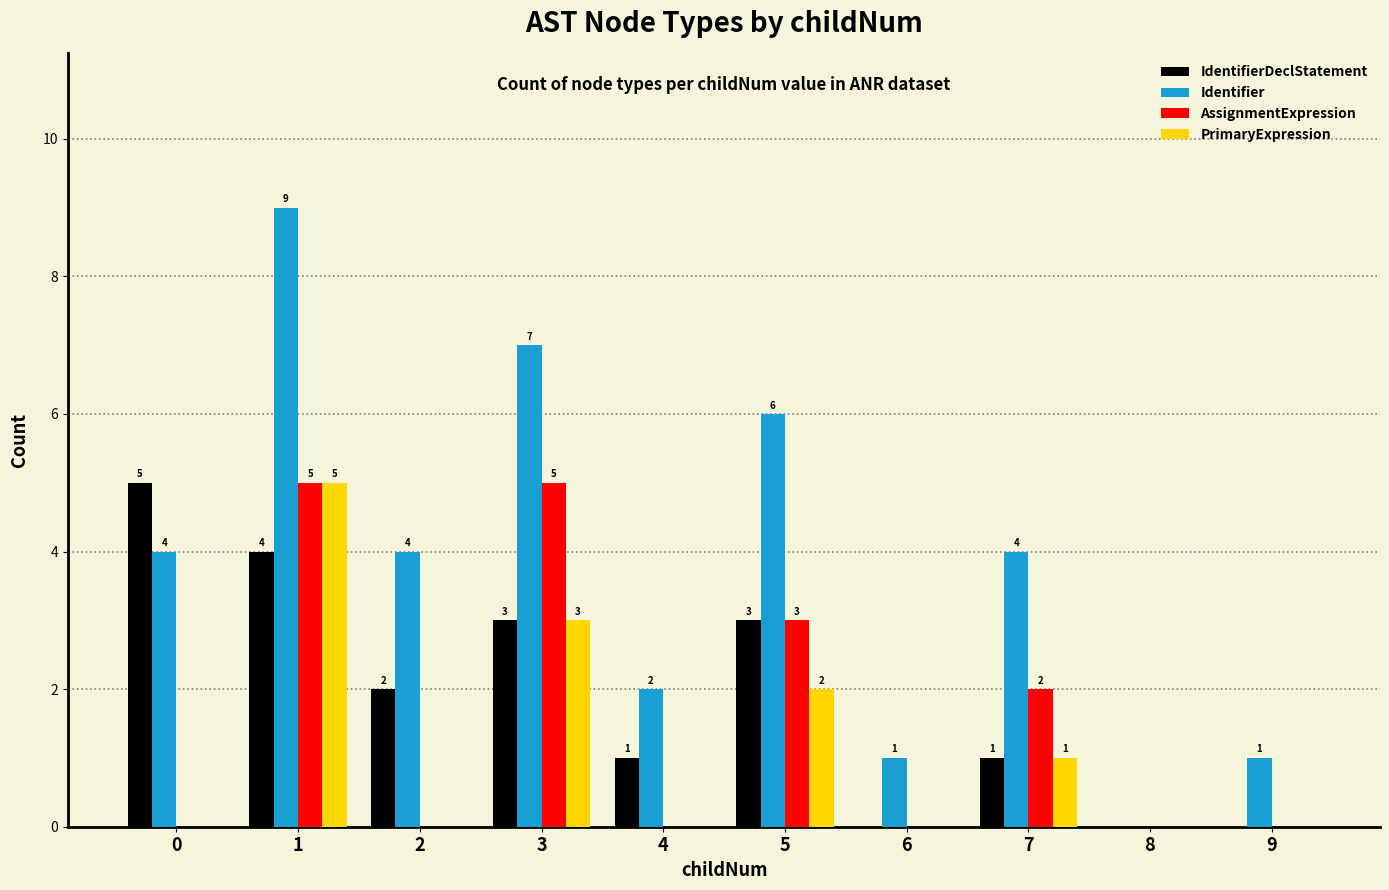

Are the bars horizontal?

No